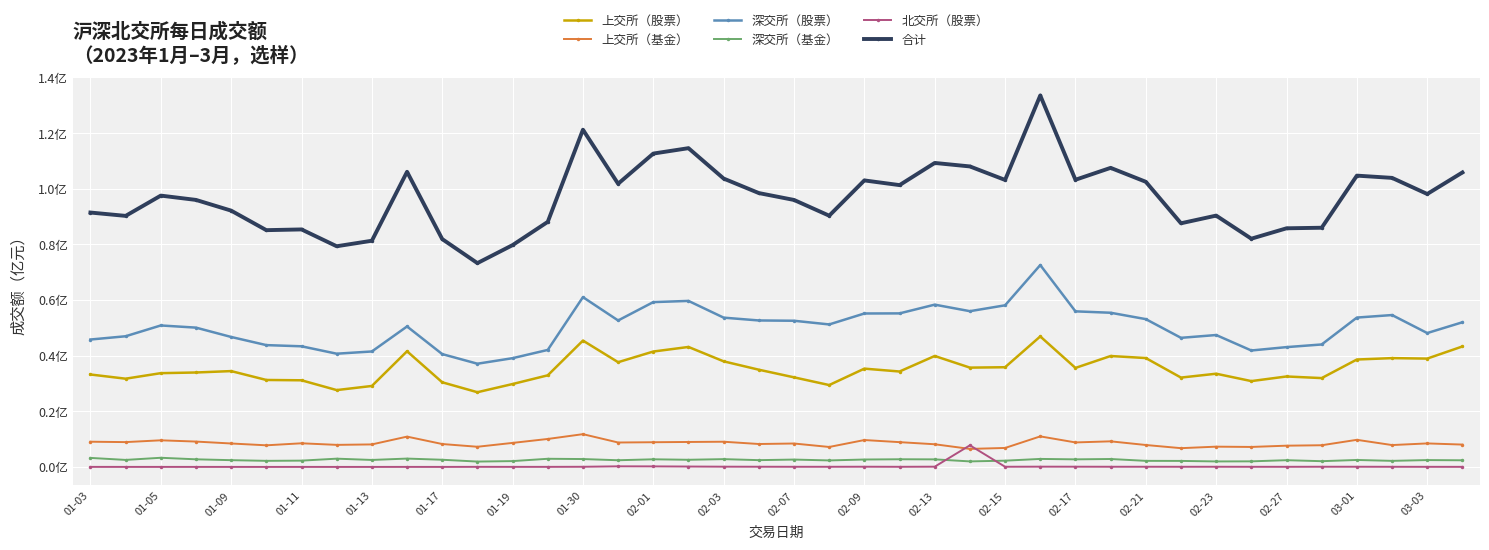

True or false: 合计 has more than 1 interior local peaks.

True